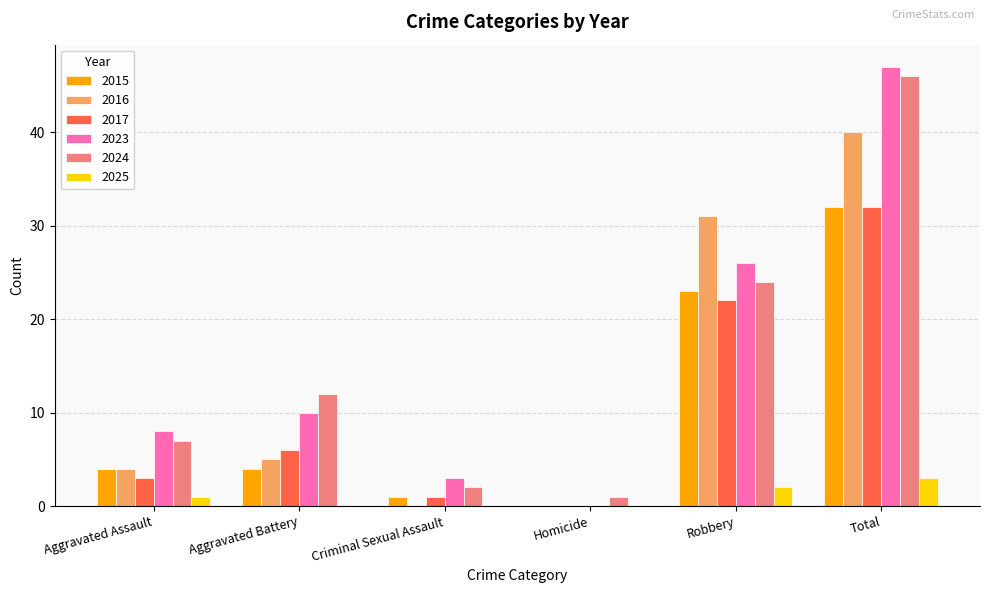

What is the average value of the 2025 series?

1